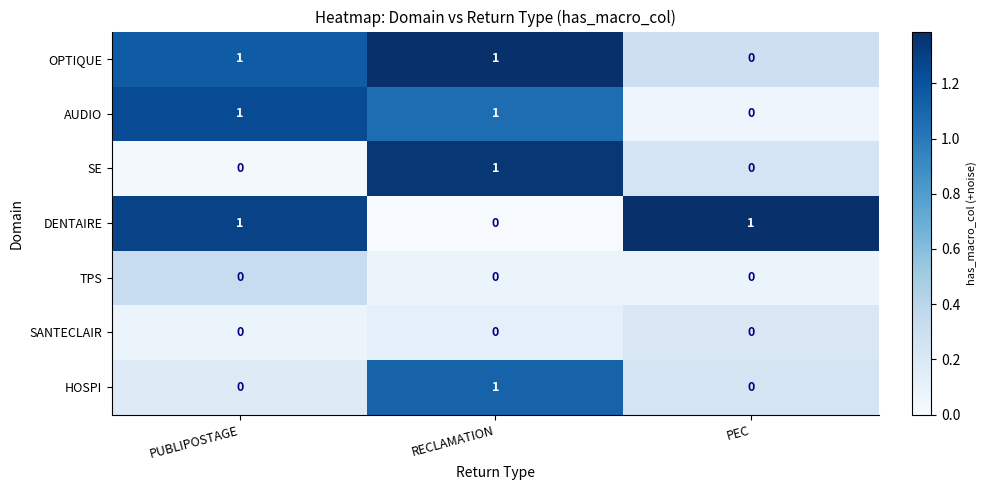

Reading right to left, list all the values displayed in this chart.

OPTIQUE: 0	1	1
AUDIO: 0	1	1
SE: 0	1	0
DENTAIRE: 1	0	1
TPS: 0	0	0
SANTECLAIR: 0	0	0
HOSPI: 0	1	0